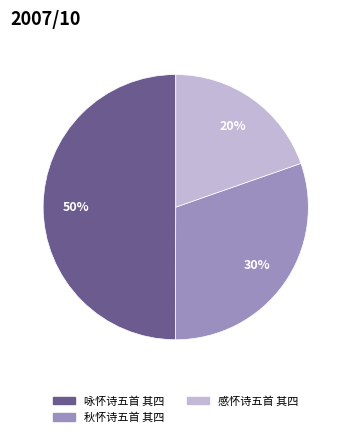

Rank the categories by value from highest to lowest.

咏怀诗五首 其四, 秋怀诗五首 其四, 感怀诗五首 其四